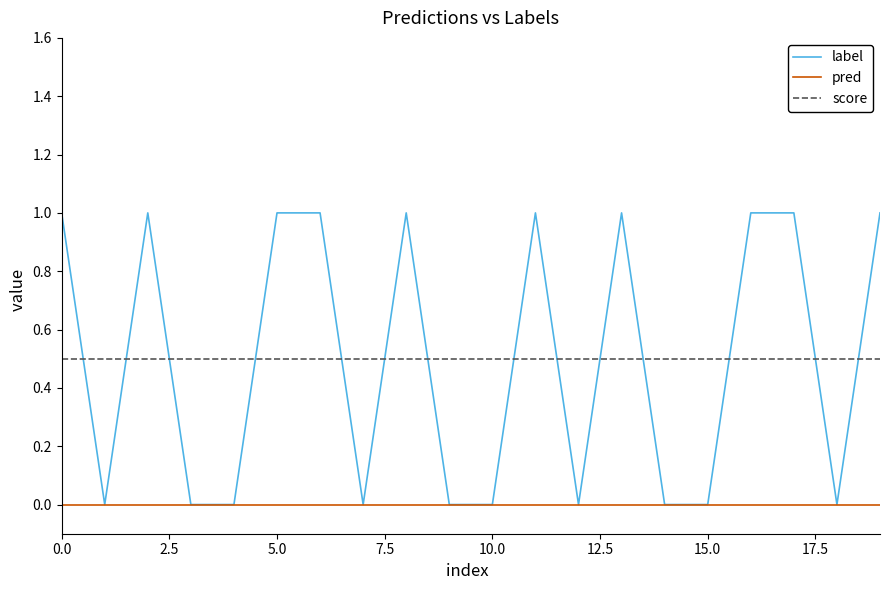

What is the highest value of the label series?

1.0